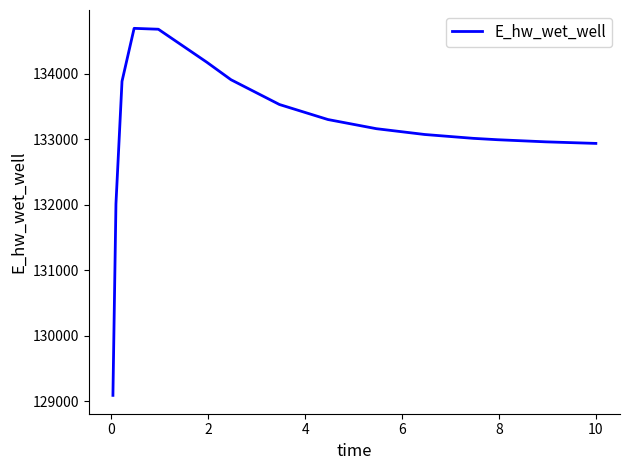

What is the minimum value shown in the chart?

129093.3